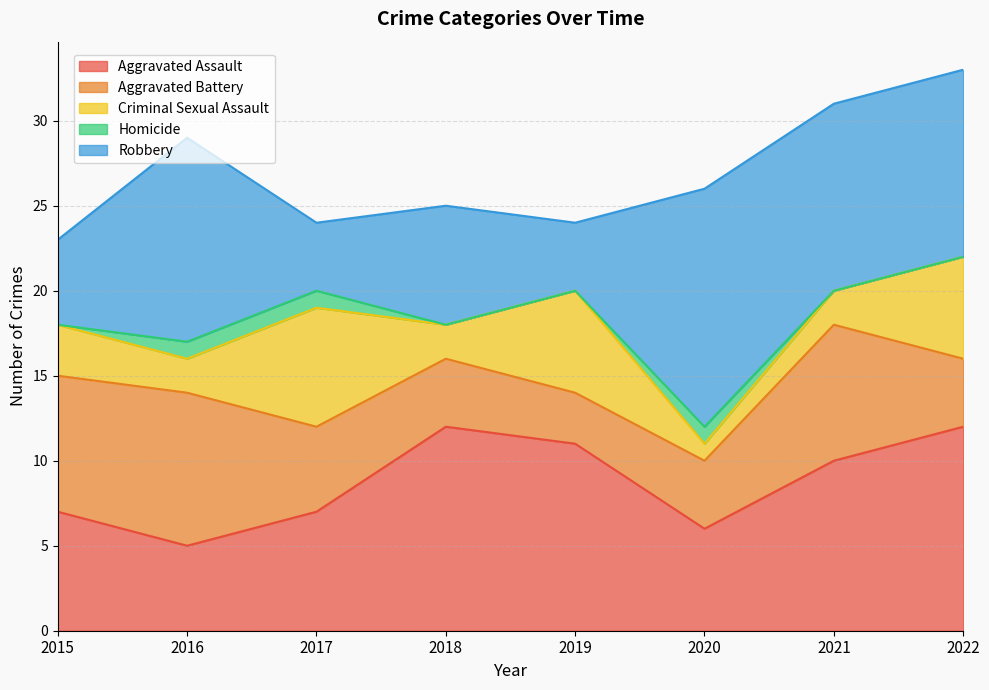

At 2015, list the series in order from smallest to largest.

Homicide, Criminal Sexual Assault, Robbery, Aggravated Assault, Aggravated Battery